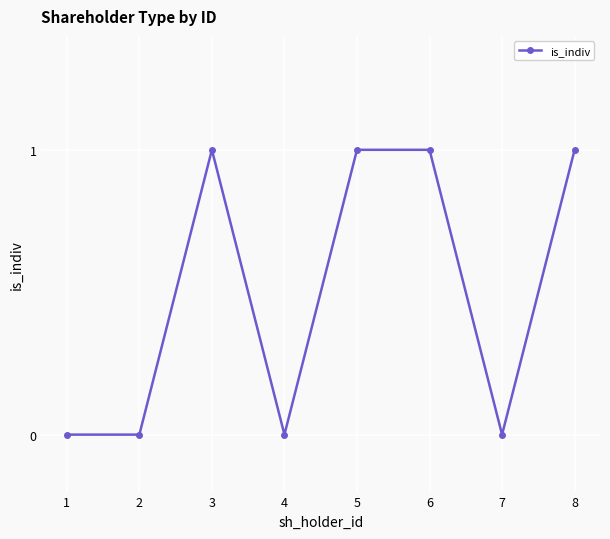

Does the chart display data point markers on the line(s)?

Yes